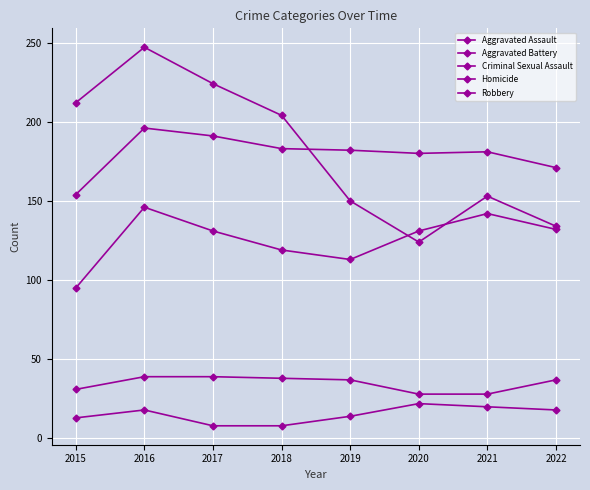

What is the sum of all Homicide values?

121